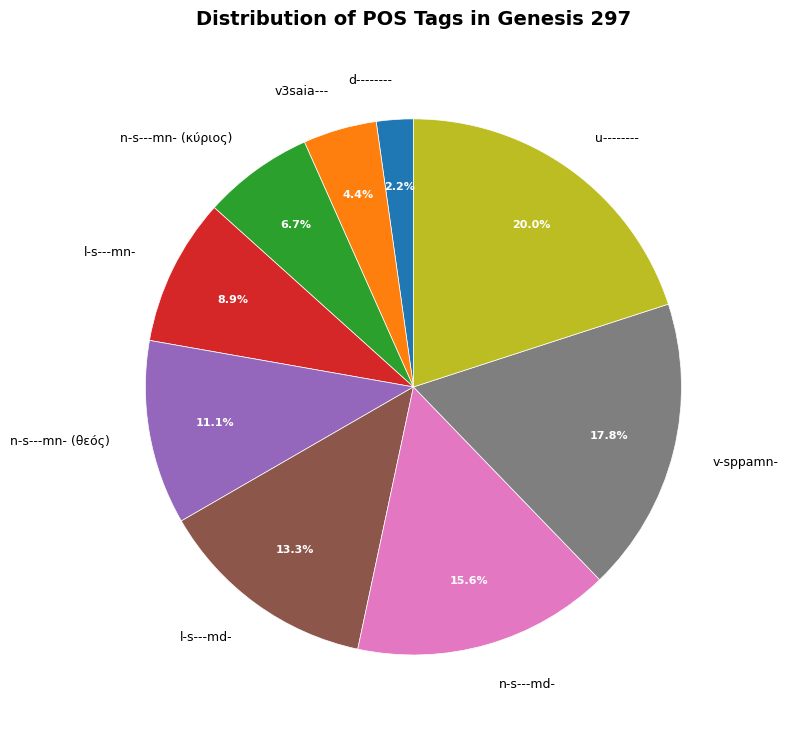

Rank the categories by value from highest to lowest.

u--------, v-sppamn-, n-s---md-, l-s---md-, n-s---mn- (θεός), l-s---mn-, n-s---mn- (κύριος), v3saia---, d--------